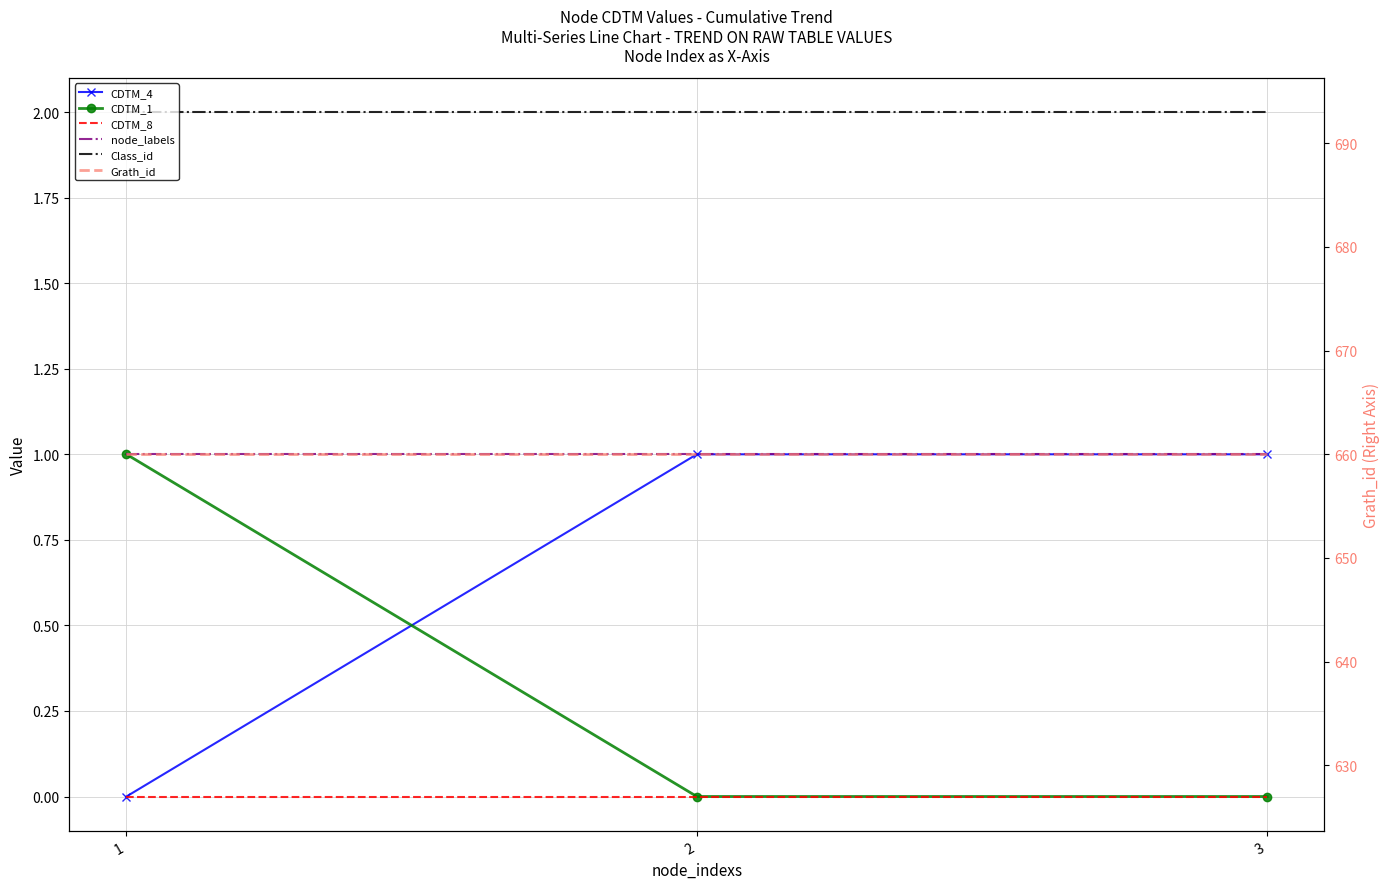

At which label does CDTM_1 reach its peak?

1